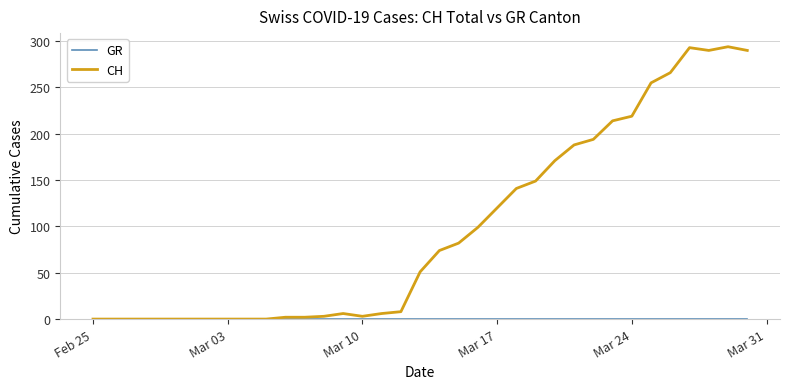

Which series has the widest spread of values?

CH